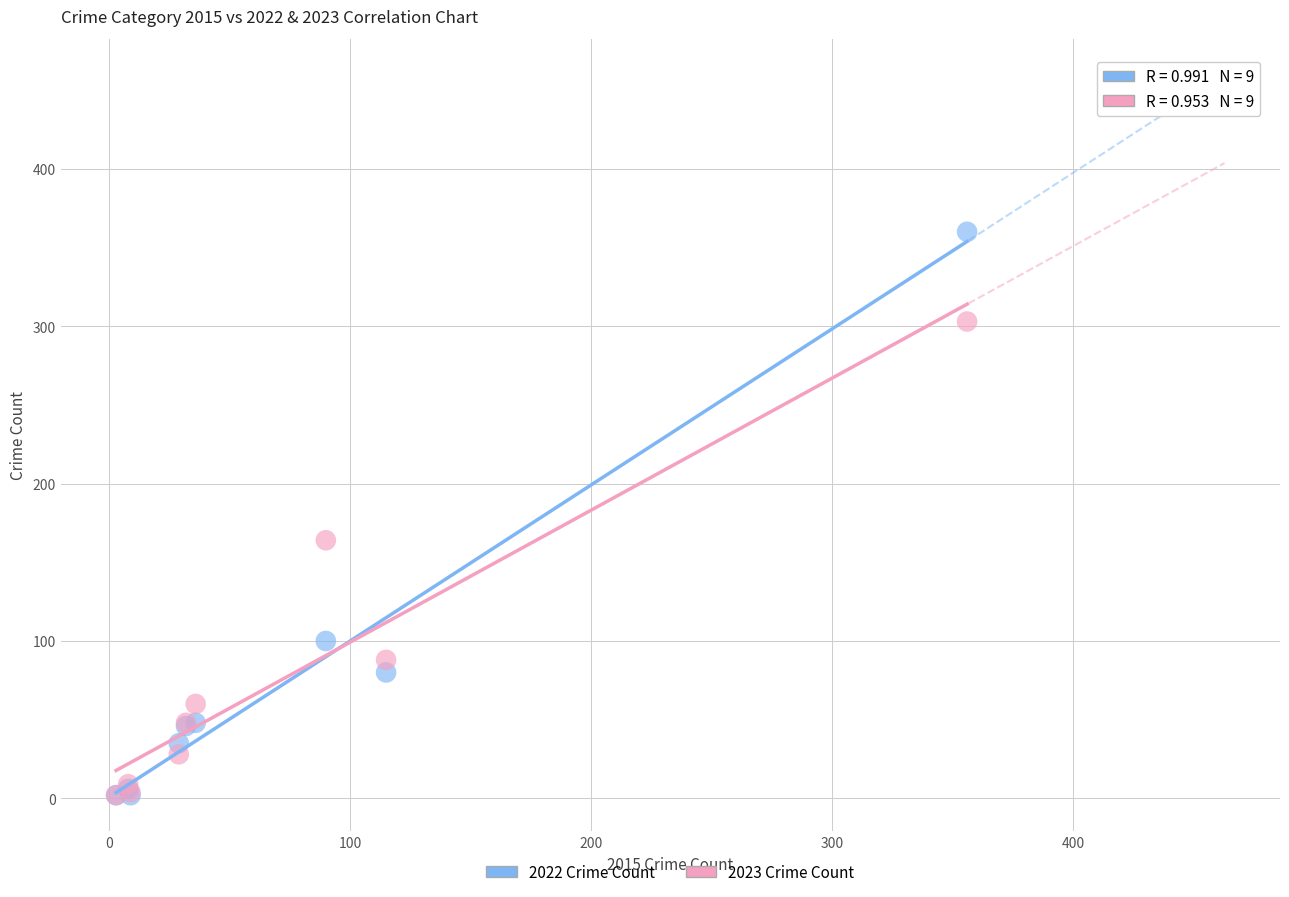

What are all the series names shown in the legend?

2022 Crime Count, 2023 Crime Count